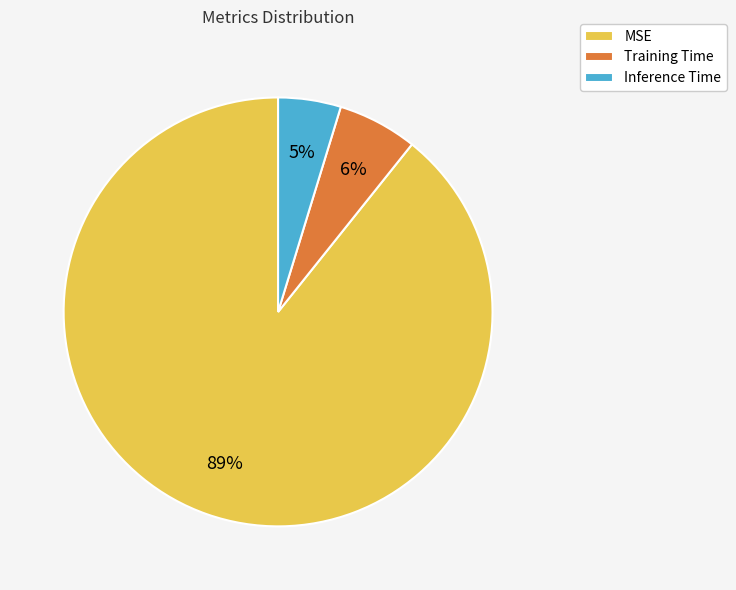

Do Inference Time and MSE together represent more than half of the pie?

Yes